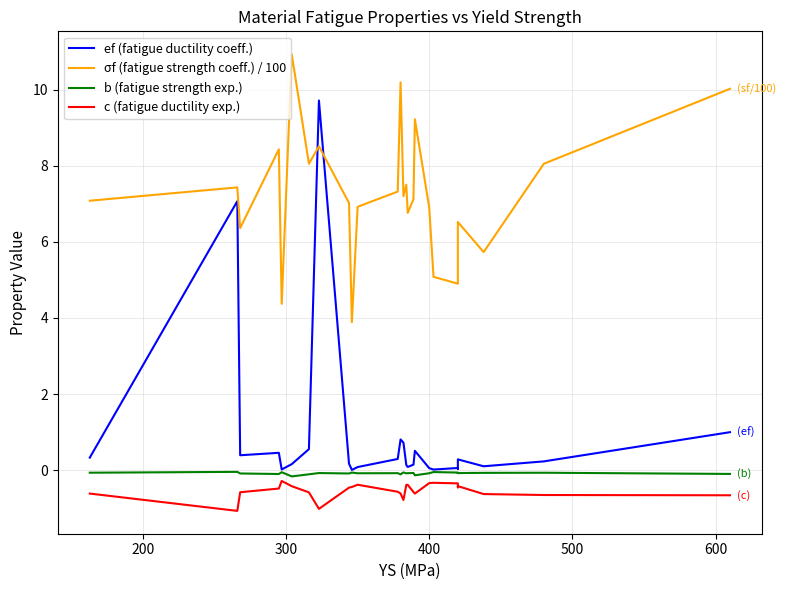

Which series has the widest spread of values?

ef (fatigue ductility coeff.)